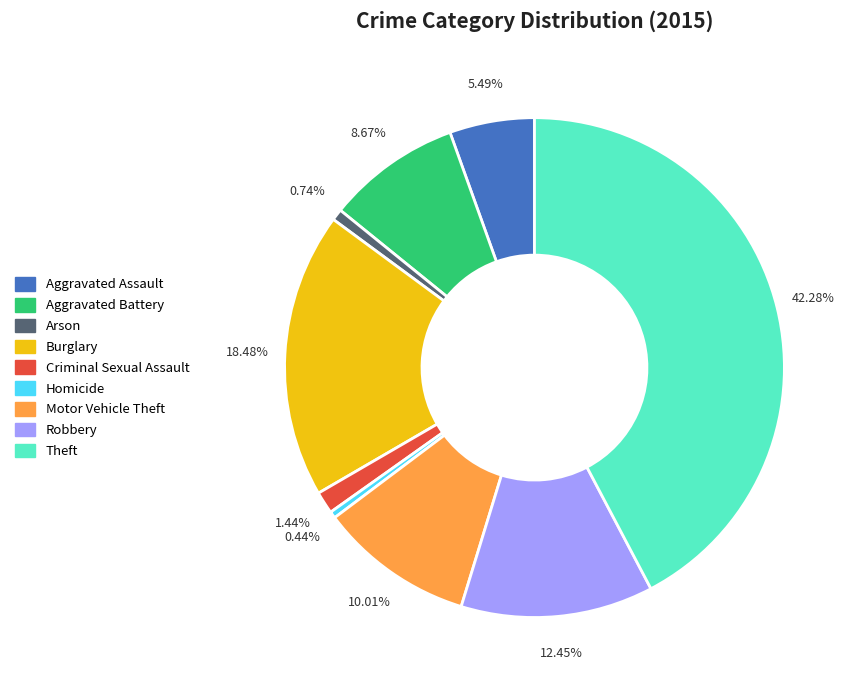

How many segments does this pie chart have?

9